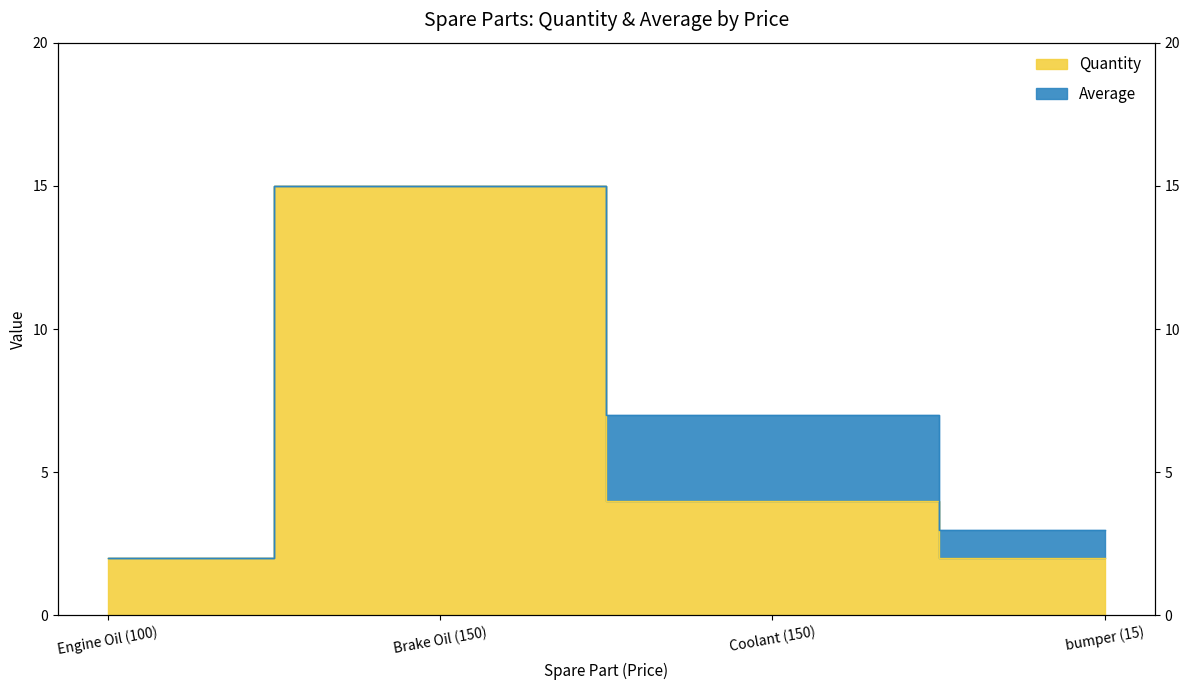

Reading left to right, extract all data points from this chart.

Engine Oil (100)=2	Brake Oil (150)=15	Coolant (150)=4	bumper (15)=2